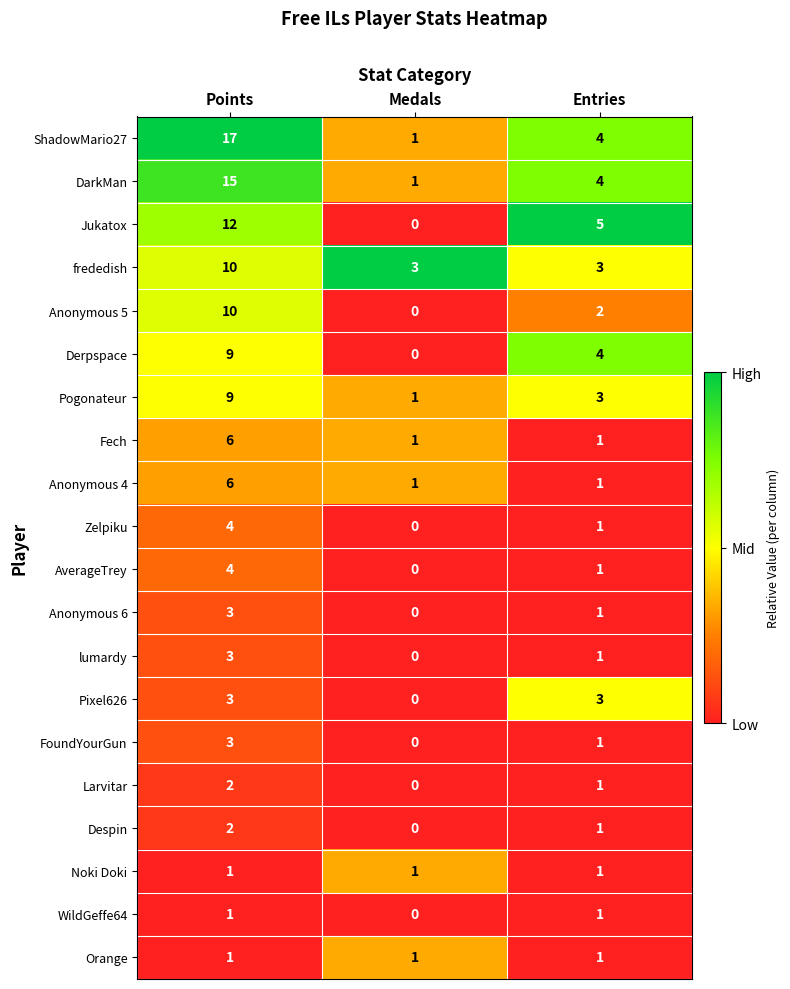

At which category is the sum across all series the highest?

Points